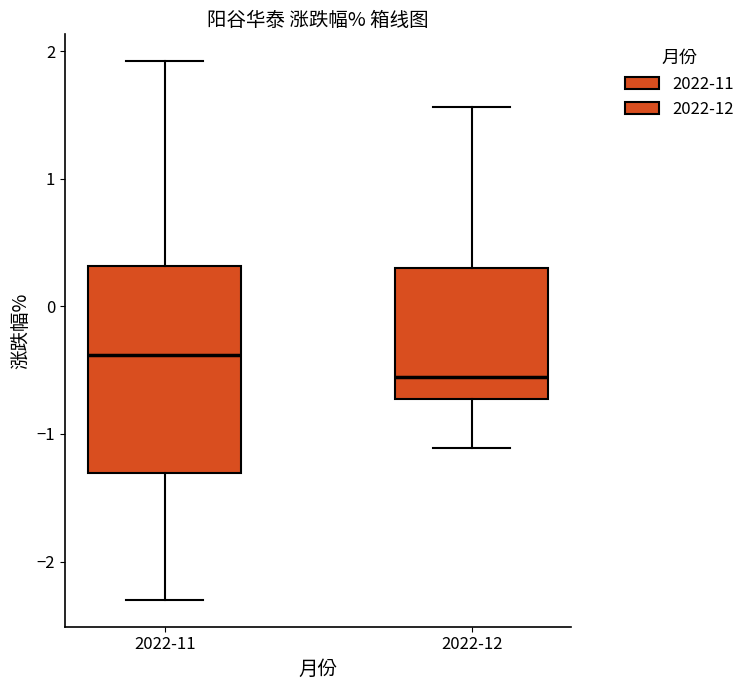

Which box is the tallest, from its lower edge to its upper edge?

2022-11